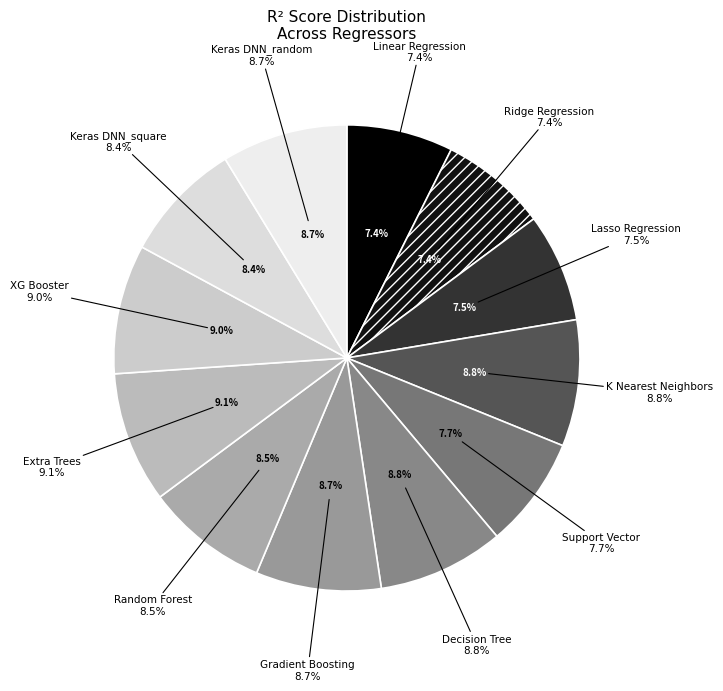

To the nearest percent, what is the difference between the largest and smallest slice percentages?

2%